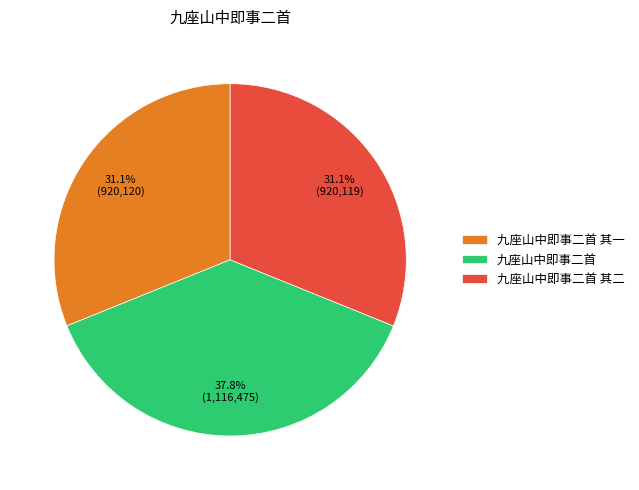

Which category has the biggest portion of the pie?

九座山中即事二首